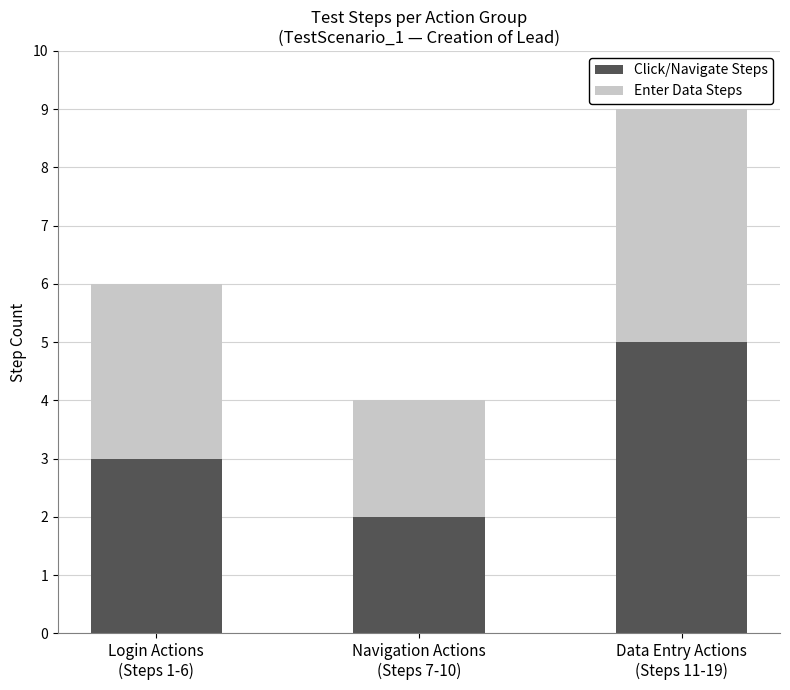

What is the highest value of the Click/Navigate Steps series?

5